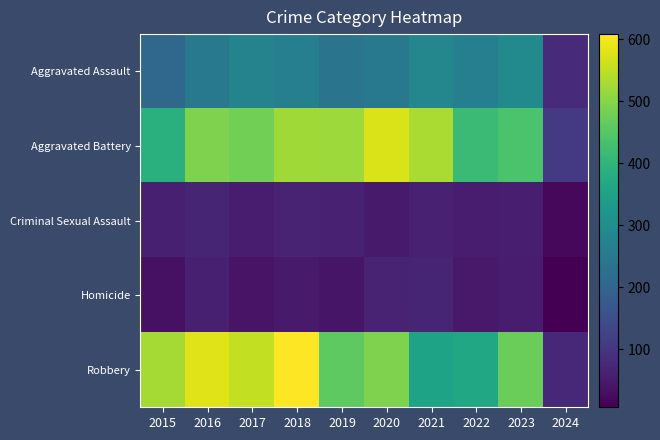

Which category has the lowest value across all series?

2024